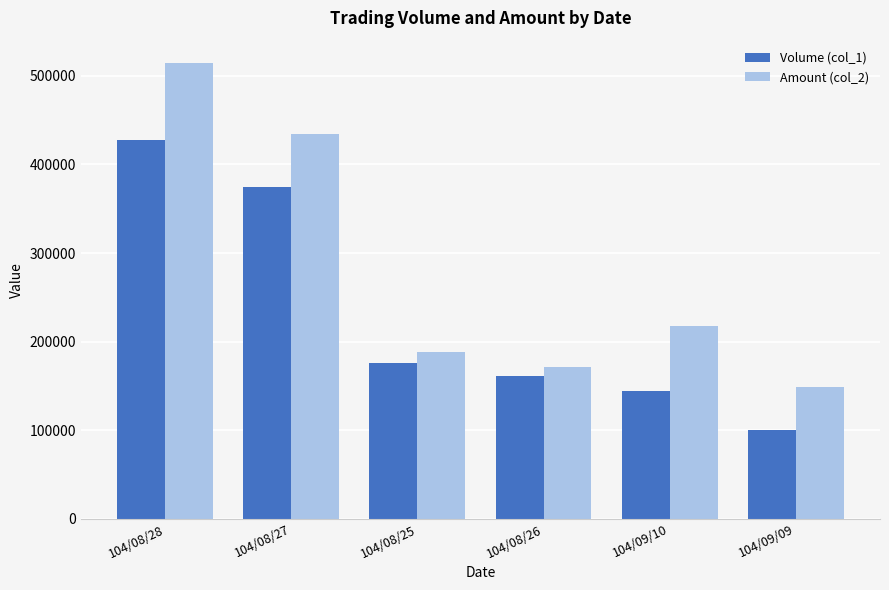

How many groups of bars are there?

6